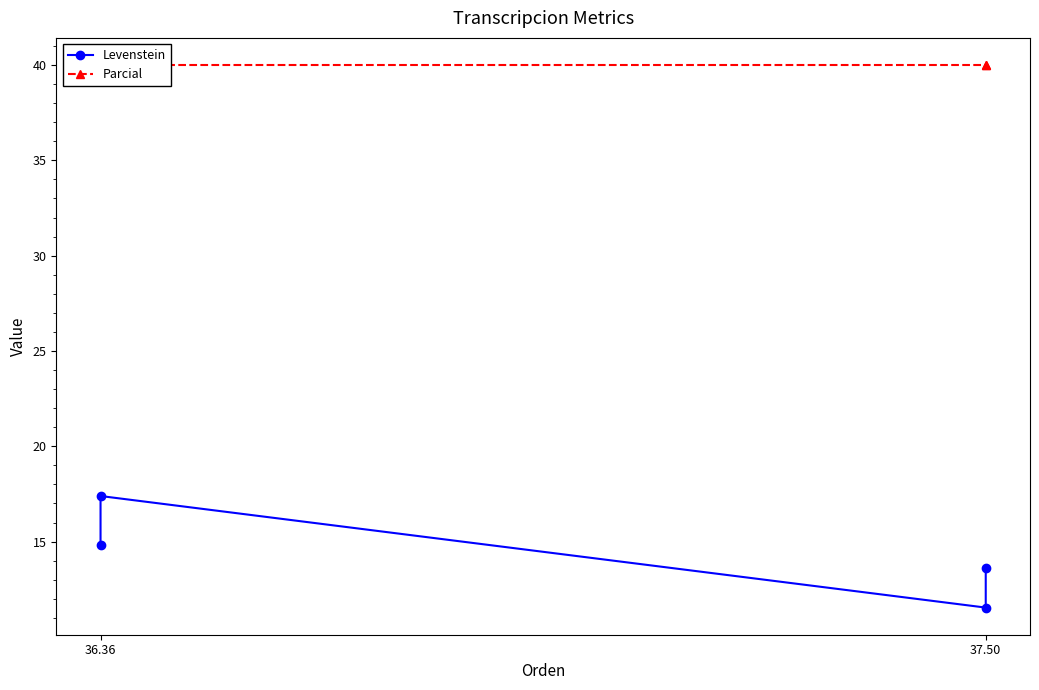

At 36.36, list the series in order from largest to smallest.

Parcial, Levenstein